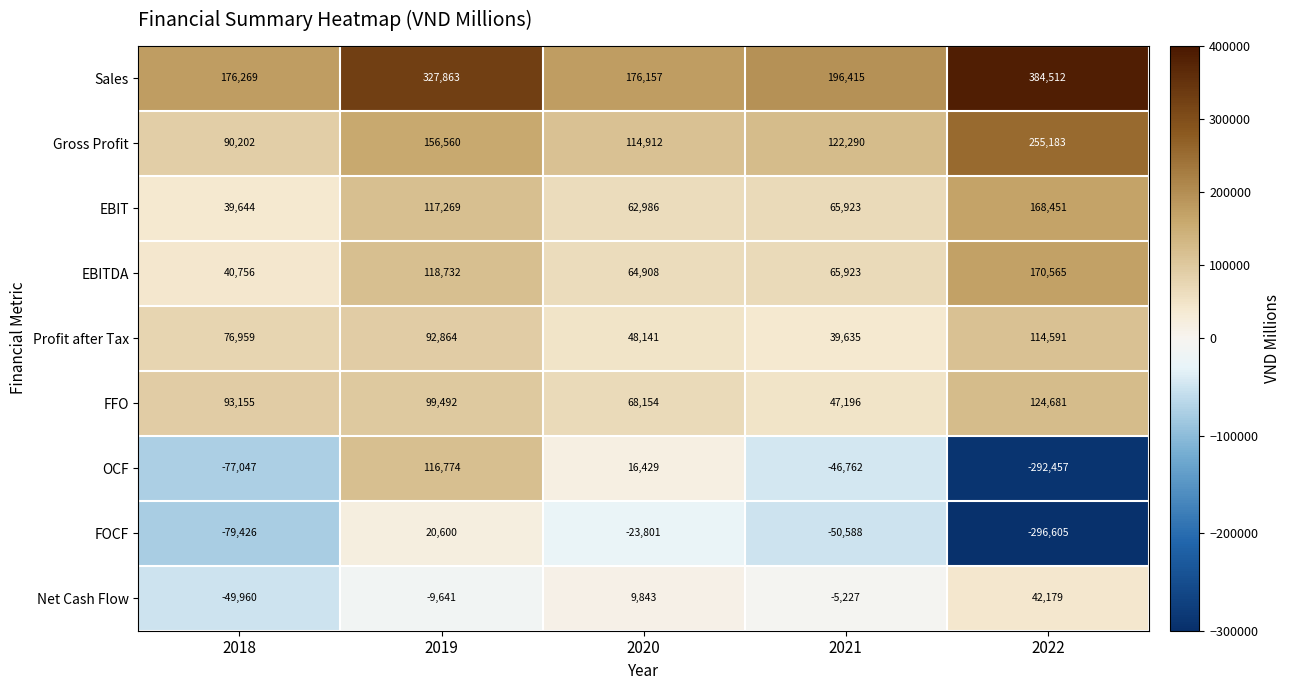

Is it true that FFO equals 187524 at 2022?

False